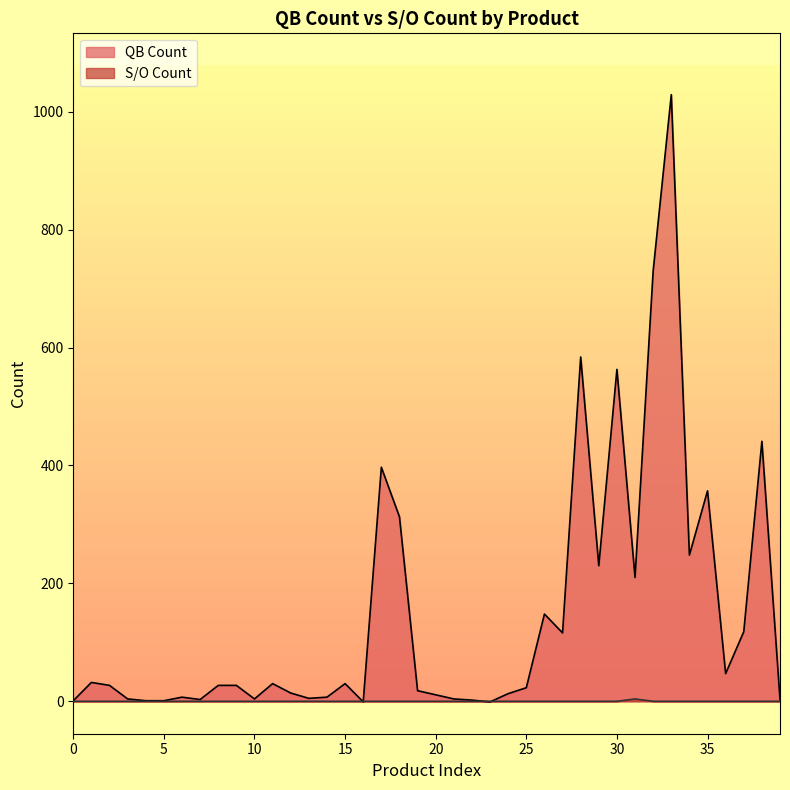

Does the chart display data point markers on the line(s)?

No